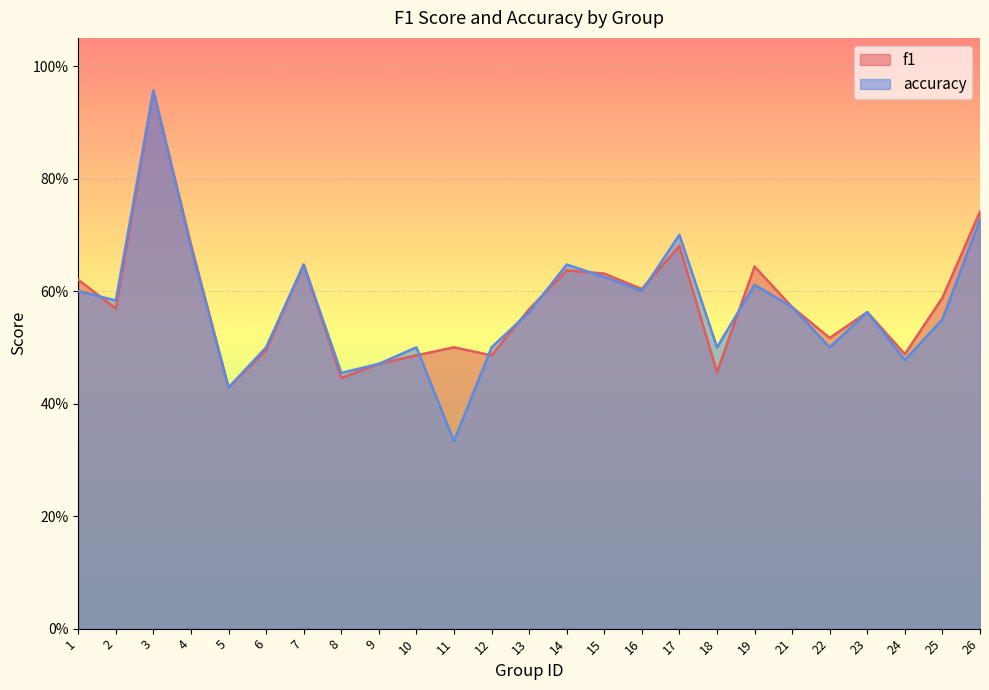

At how many categories does at least one series exceed 0?

25